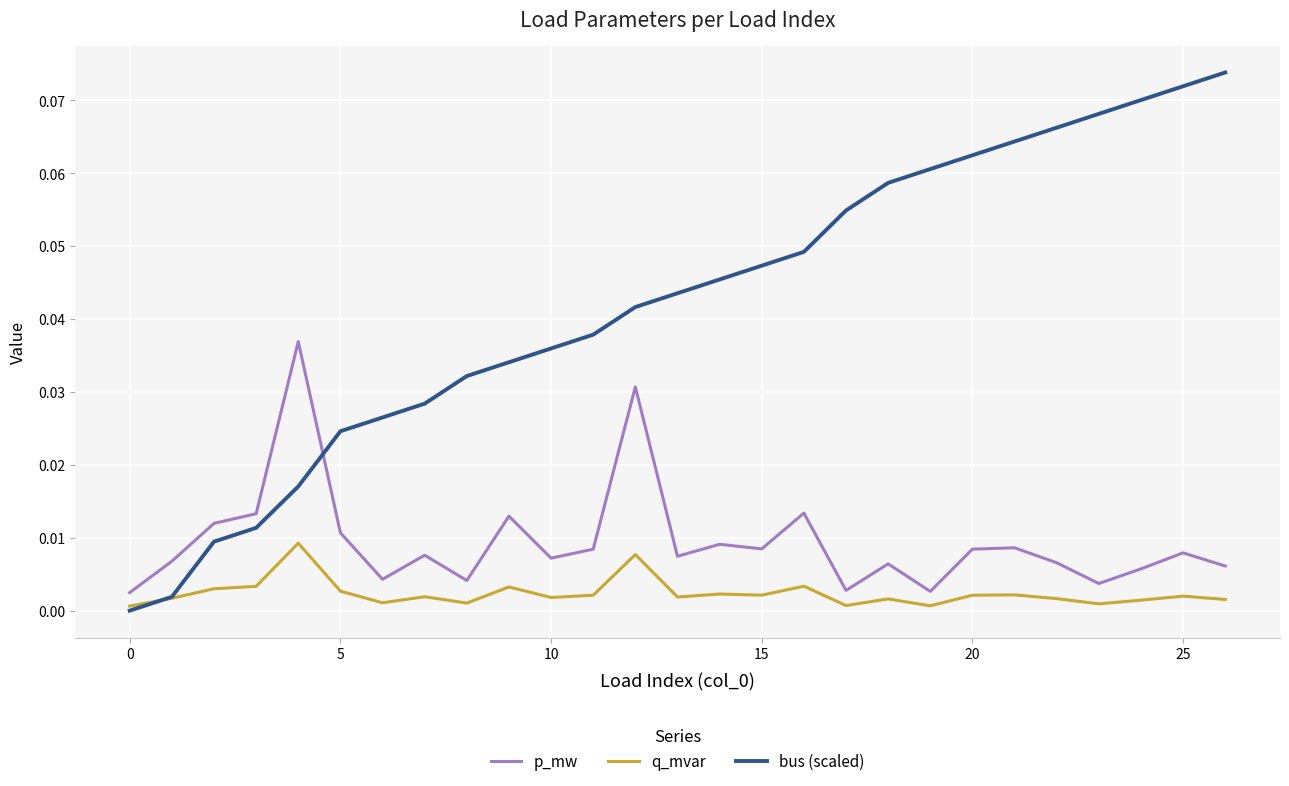

Rank the series by their maximum value, from highest to lowest.

bus (scaled), p_mw, q_mvar